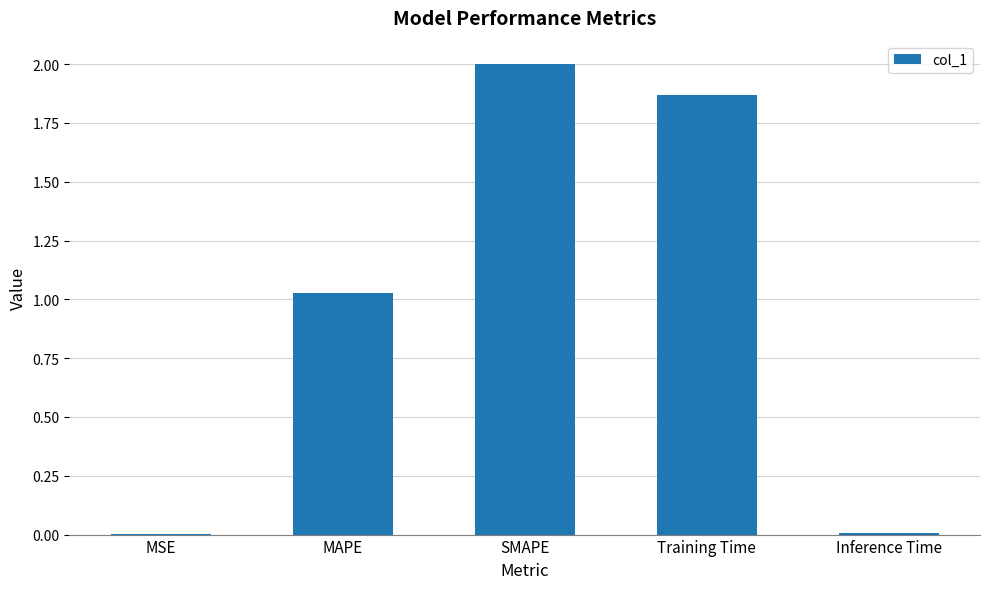

What is the sum of the values at Training Time and SMAPE?

3.9